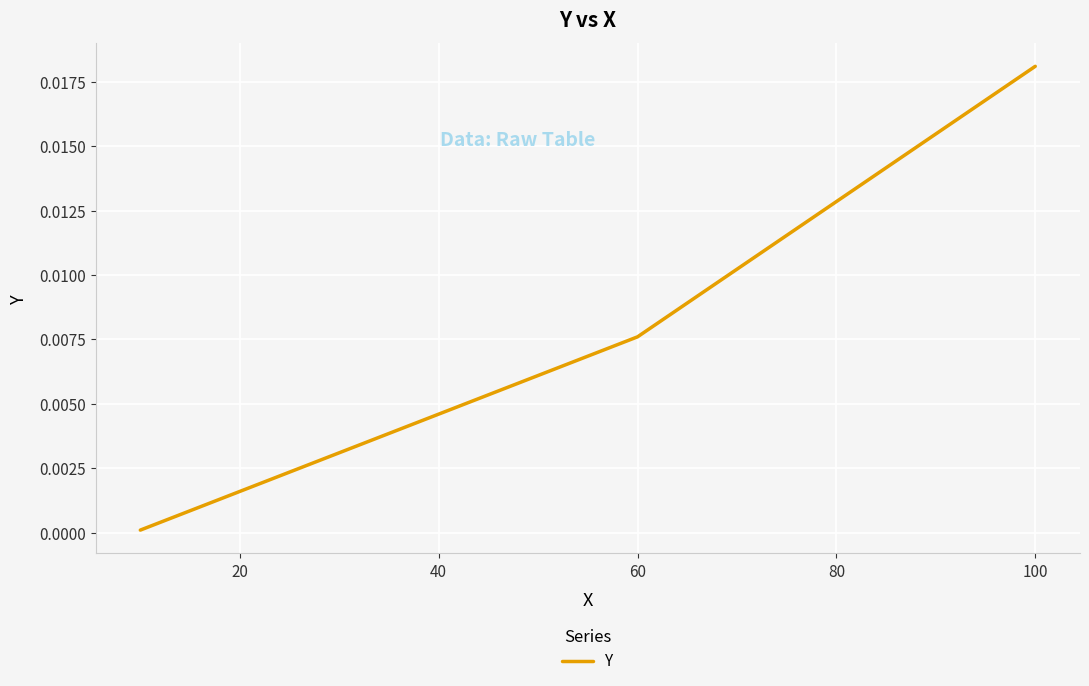

Which has a higher value, 60 or 100?

100